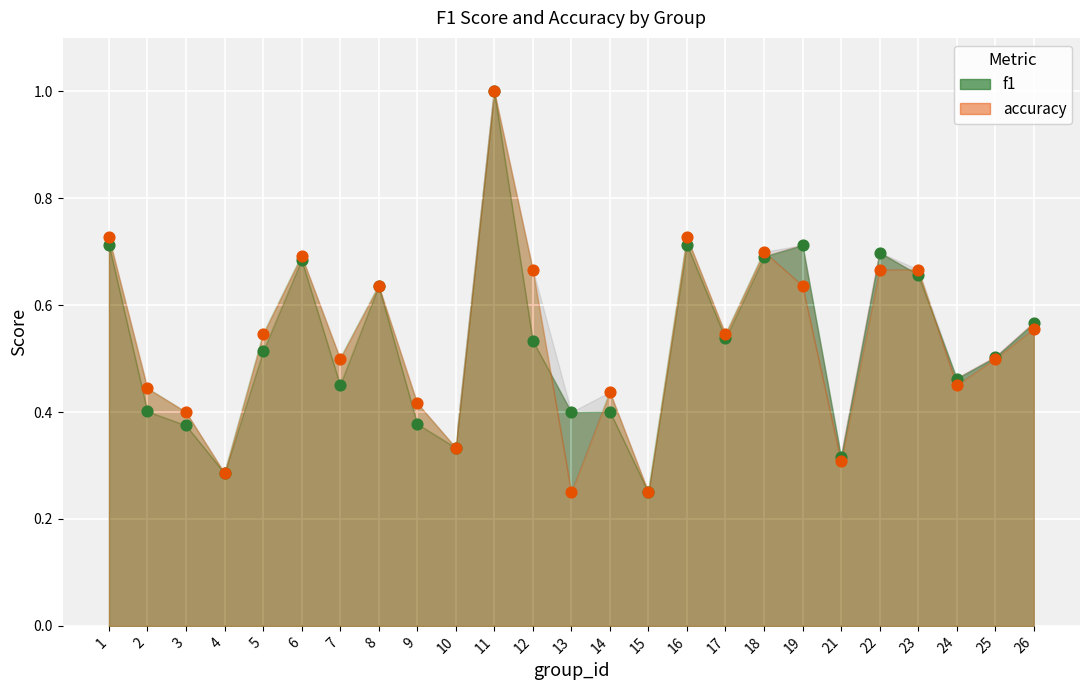

Which series has the largest Y range (max minus min)?

f1